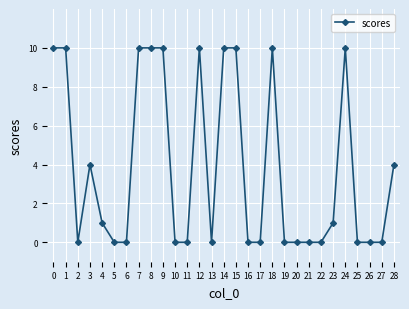

What is the change in value from 2 to 12?

+10